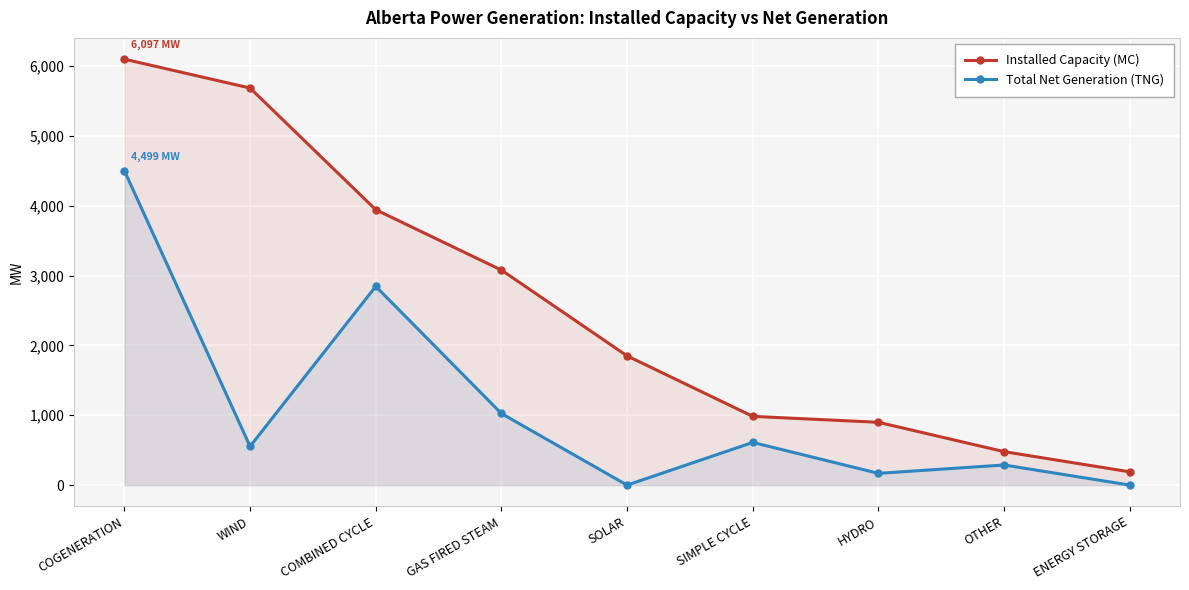

Rank the categories by Installed Capacity (MC) value from lowest to highest.

ENERGY STORAGE, OTHER, HYDRO, SIMPLE CYCLE, SOLAR, GAS FIRED STEAM, COMBINED CYCLE, WIND, COGENERATION